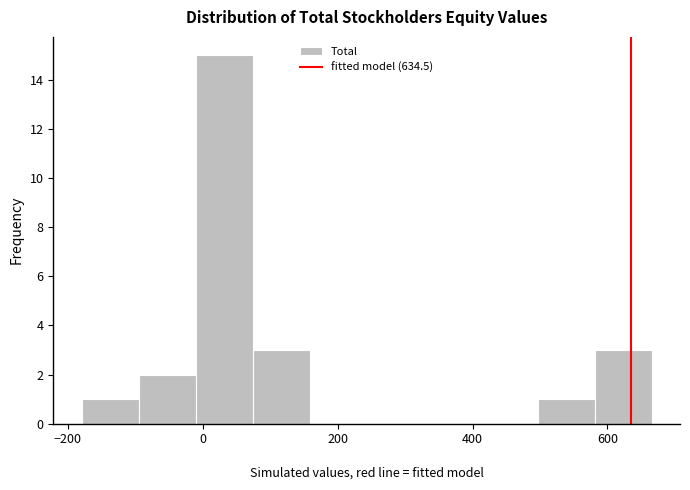

Reading left to right, list every bar in this chart as the range it spans on the x-axis followed by its height. Neither the bar edges nor the heights are printed on the chart, so give them approximately, as read against the axes.

-180 to -100: 1
-100 to -20: 2
-20 to 80: 15
80 to 160: 3
160 to 240: 0
240 to 320: 0
320 to 420: 0
420 to 500: 0
500 to 580: 1
580 to 660: 3